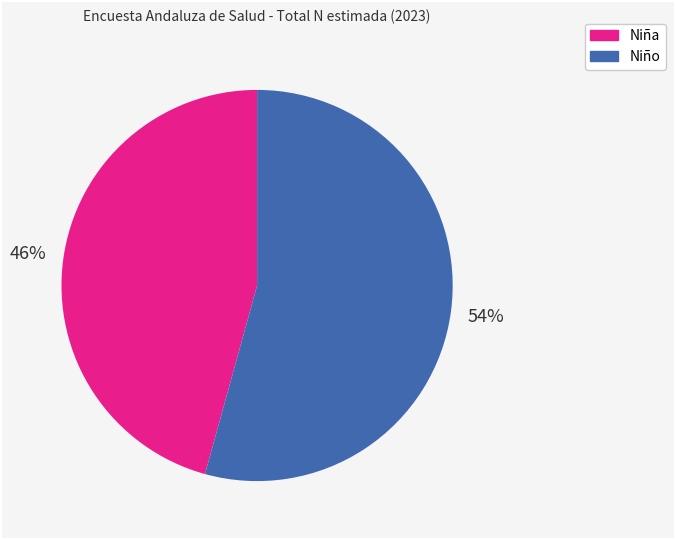

Which slice is the largest?

Niño